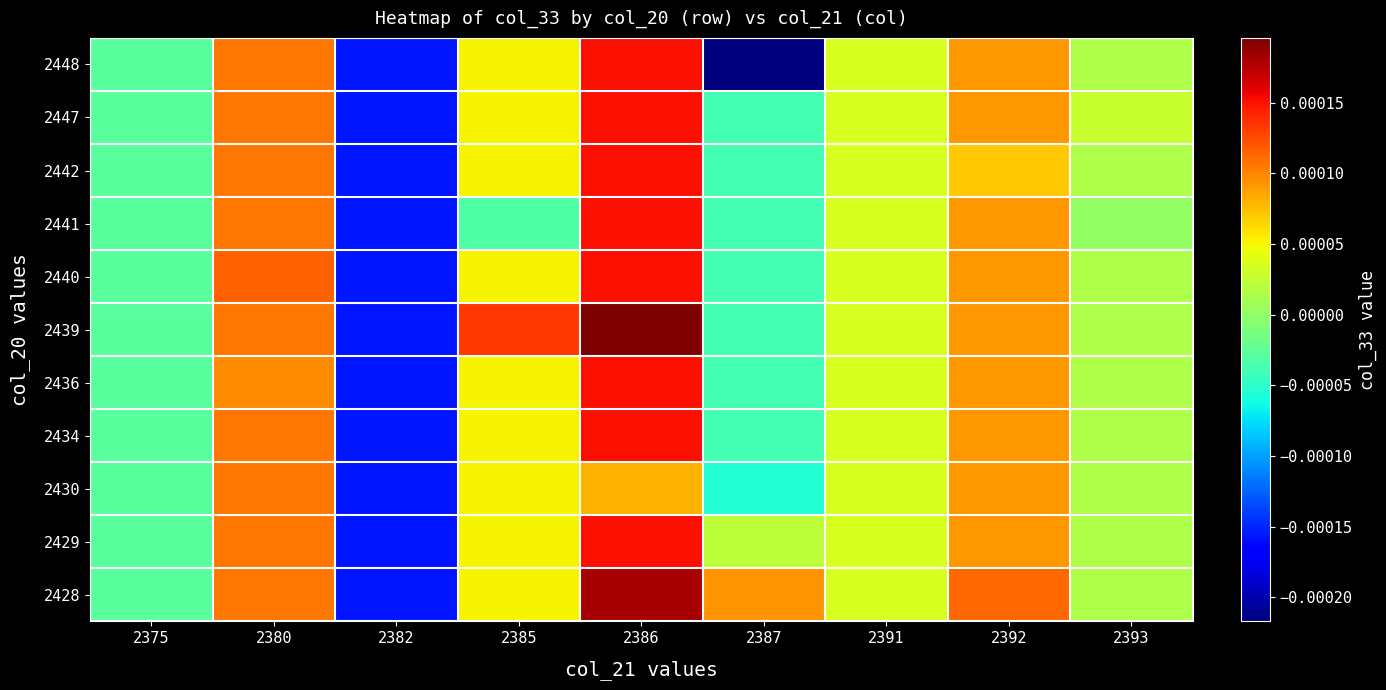

Which category has the highest value across all series?

2386